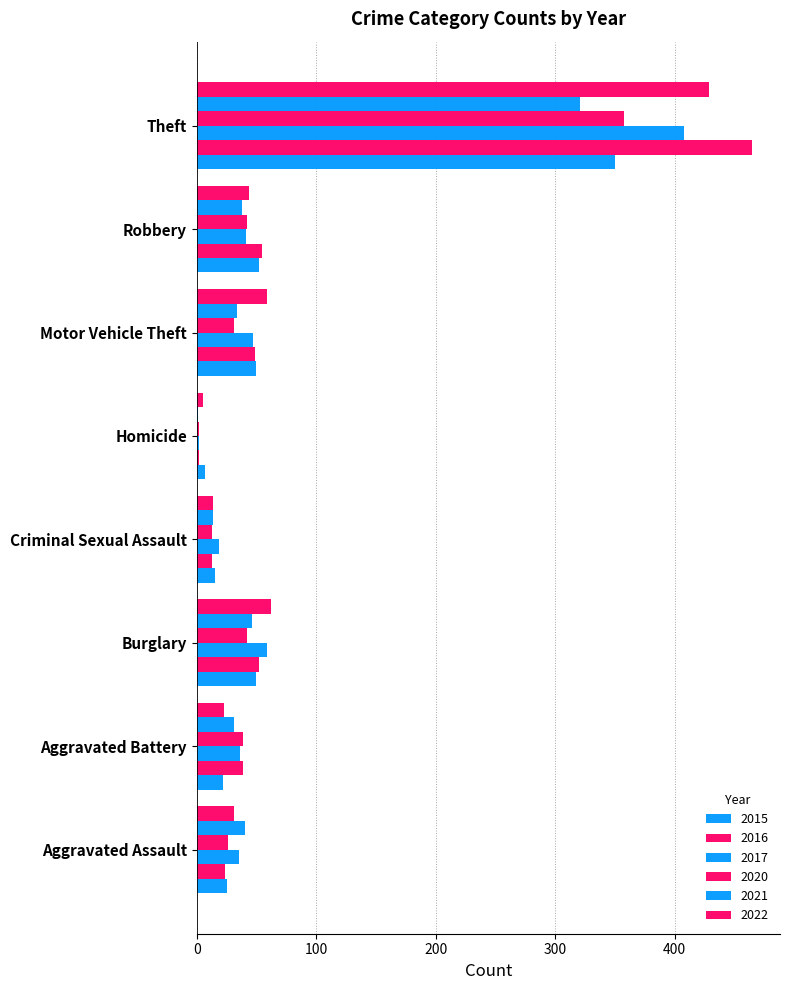

How many data points does each series have?

8